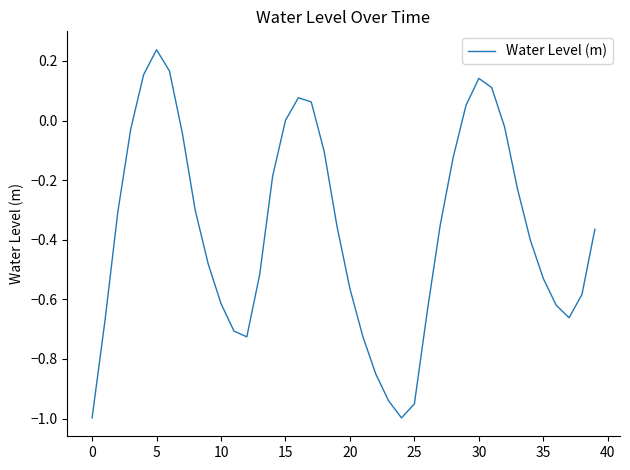

What is the difference between the maximum and minimum values?

1.2